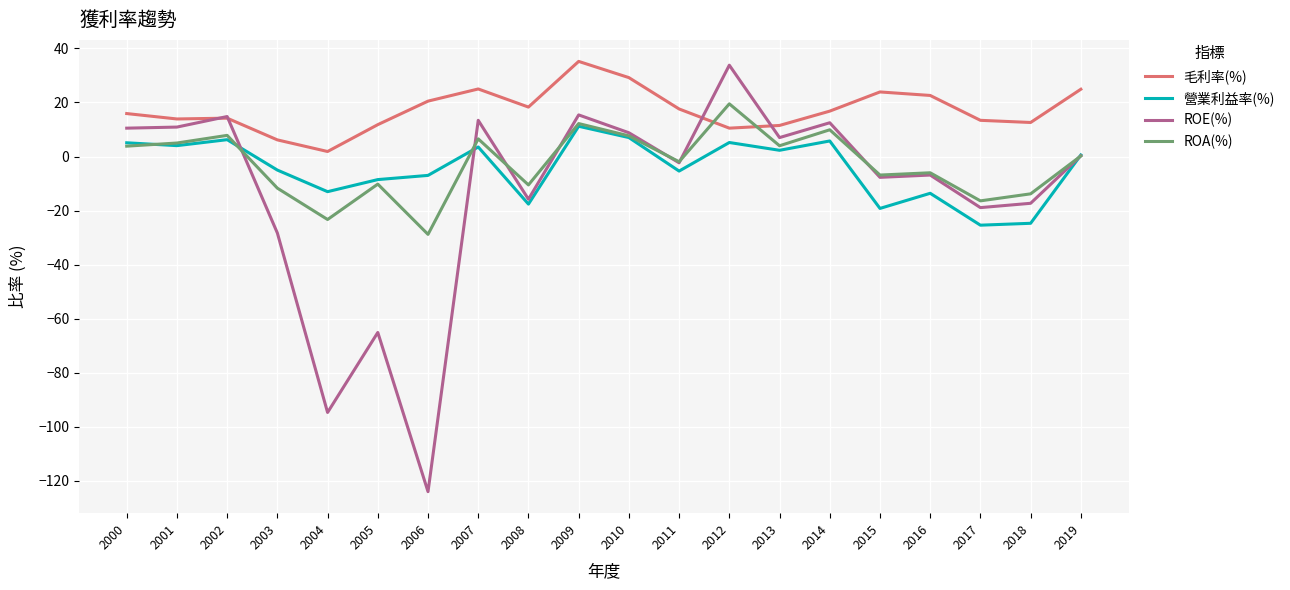

Rank the series at 2018 from lowest to highest value.

營業利益率(%), ROE(%), ROA(%), 毛利率(%)